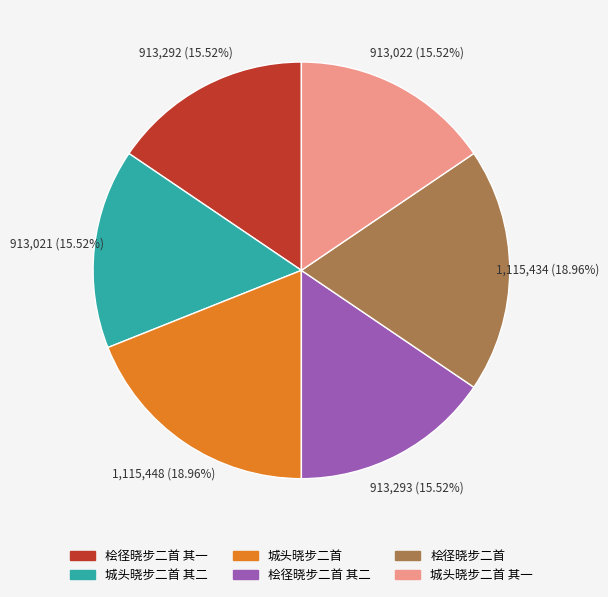

How many slices are in this pie chart?

6